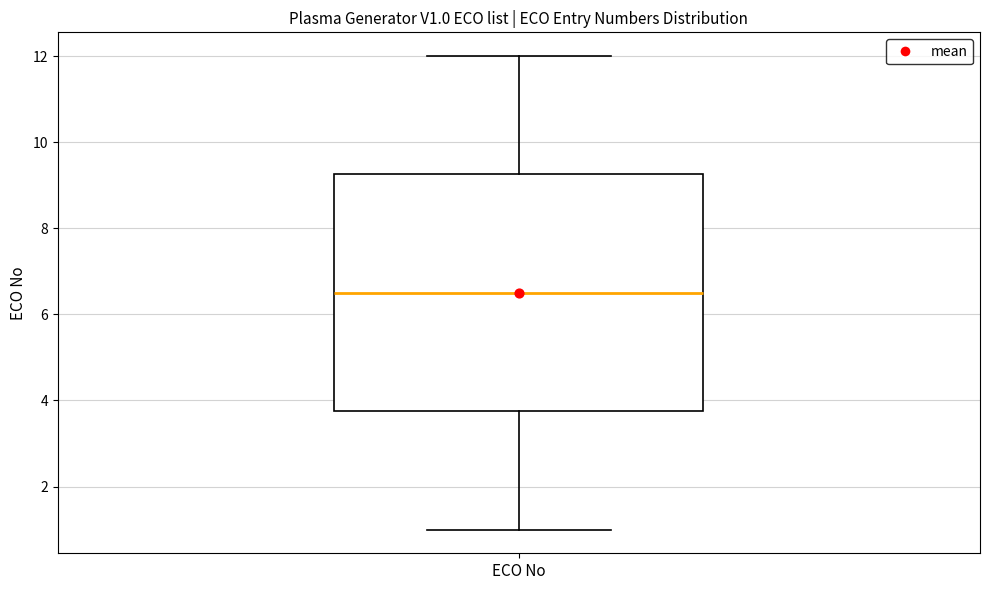

Transcribe this box plot: give where the median line is, the range the box spans, and where the two whiskers end, as read against the y-axis. The values are not printed on the chart, so give them approximately, as read against the axis.

median 6.6, box 3.8 to 9.2, whiskers 1.0 to 12.0